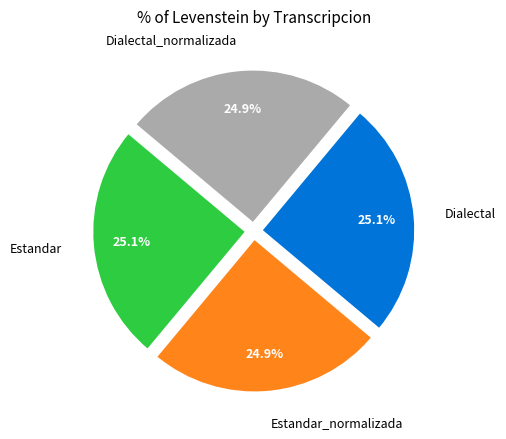

Does any single category account for the majority?

No